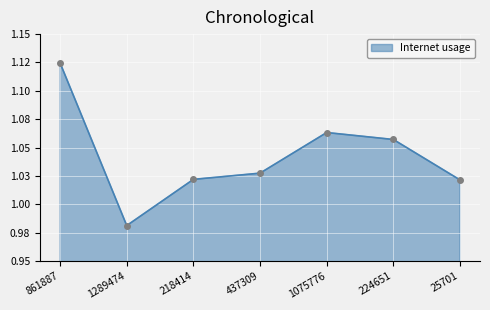

Approximately how many times larger is the value at 1075776 compared to 437309?

1.0